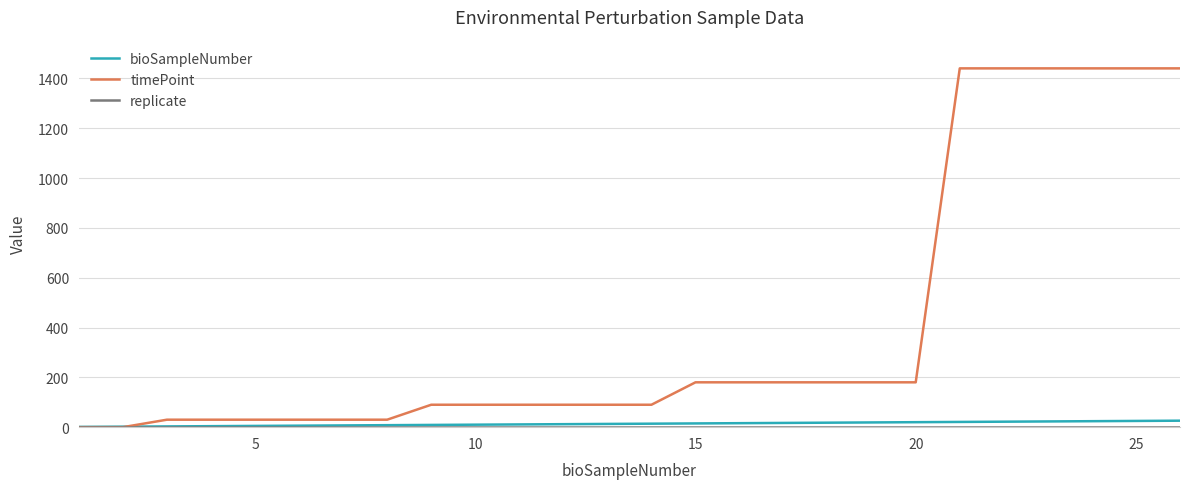

Which series has the widest spread of values?

timePoint